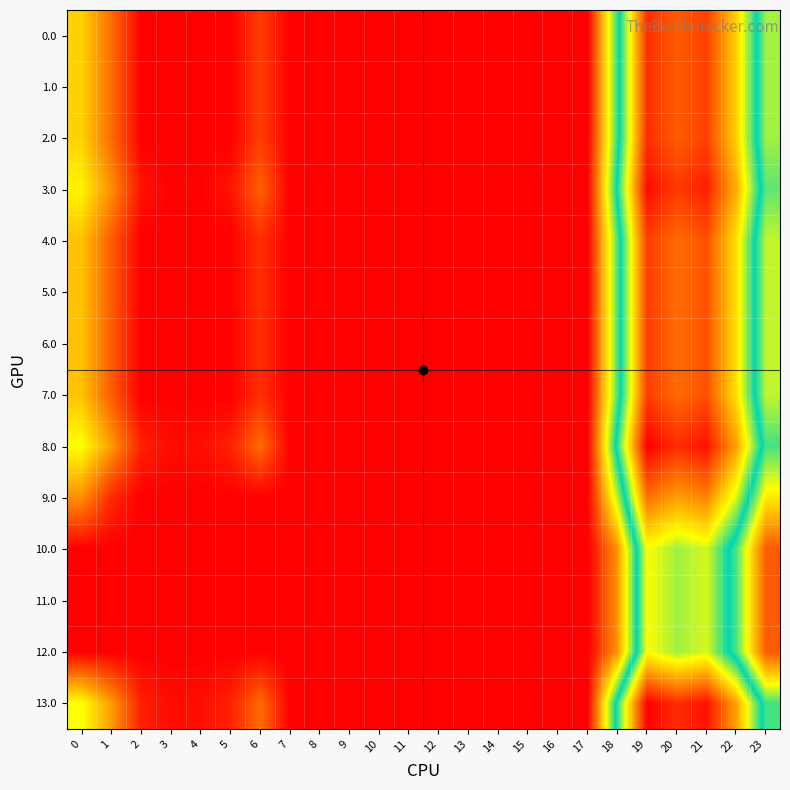

Reading left to right, what are all the values shown in this chart?

0.0: 0=67.0	1=34.5	2=0.0	3=0.0	4=0.0	5=0.0	6=20.0	7=0.0	8=0.0	9=0.0	10=0.0	11=0.0	12=0.0	13=0.0	14=0.0	15=0.0	16=0.0	17=0.0	18=114.6	19=229.5	20=214.9	21=223.4	22=177.3	23=96.3
1.0: 0=67.0	1=34.5	2=0.0	3=0.0	4=0.0	5=0.0	6=20.0	7=0.0	8=0.0	9=0.0	10=0.0	11=0.0	12=0.0	13=0.0	14=0.0	15=0.0	16=0.0	17=0.0	18=114.6	19=229.5	20=214.9	21=223.4	22=177.3	23=96.3
2.0: 0=67.0	1=34.5	2=0.0	3=0.0	4=0.0	5=0.0	6=20.0	7=0.0	8=0.0	9=0.0	10=0.0	11=0.0	12=0.0	13=0.0	14=0.0	15=0.0	16=0.0	17=0.0	18=114.6	19=229.5	20=214.9	21=223.4	22=177.3	23=96.3
3.0: 0=78.0	1=45.5	2=6.3	3=0.4	4=0.9	5=6.8	6=31.0	7=0.0	8=0.0	9=0.0	10=0.0	11=0.0	12=0.0	13=0.0	14=0.0	15=0.0	16=0.0	17=0.0	18=125.6	19=240.5	20=225.9	21=234.4	22=188.3	23=107.3
4.0: 0=62.0	1=29.5	2=0.0	3=0.0	4=0.0	5=0.0	6=15.0	7=0.0	8=0.0	9=0.0	10=0.0	11=0.0	12=0.0	13=0.0	14=0.0	15=0.0	16=0.0	17=0.0	18=109.6	19=224.5	20=209.9	21=218.4	22=172.3	23=91.3
5.0: 0=62.0	1=29.5	2=0.0	3=0.0	4=0.0	5=0.0	6=15.0	7=0.0	8=0.0	9=0.0	10=0.0	11=0.0	12=0.0	13=0.0	14=0.0	15=0.0	16=0.0	17=0.0	18=109.6	19=224.5	20=209.9	21=218.4	22=172.3	23=91.3
6.0: 0=62.0	1=29.5	2=0.0	3=0.0	4=0.0	5=0.0	6=15.0	7=0.0	8=0.0	9=0.0	10=0.0	11=0.0	12=0.0	13=0.0	14=0.0	15=0.0	16=0.0	17=0.0	18=109.6	19=224.5	20=209.9	21=218.4	22=172.3	23=91.3
7.0: 0=62.0	1=29.5	2=0.0	3=0.0	4=0.0	5=0.0	6=15.0	7=0.0	8=0.0	9=0.0	10=0.0	11=0.0	12=0.0	13=0.0	14=0.0	15=0.0	16=0.0	17=0.0	18=109.6	19=224.5	20=209.9	21=218.4	22=172.3	23=91.3
8.0: 0=82.0	1=49.5	2=10.3	3=4.4	4=4.9	5=10.8	6=35.0	7=0.0	8=0.0	9=0.0	10=0.0	11=0.0	12=0.0	13=0.0	14=0.0	15=0.0	16=0.0	17=0.0	18=129.6	19=244.5	20=229.9	21=238.4	22=192.3	23=111.3
9.0: 0=46.0	1=13.5	2=0.0	3=0.0	4=0.0	5=0.0	6=0.0	7=0.0	8=0.0	9=0.0	10=0.0	11=0.0	12=0.0	13=0.0	14=0.0	15=0.0	16=0.0	17=0.0	18=93.6	19=208.5	20=193.9	21=202.4	22=156.3	23=75.3
10.0: 0=0.0	1=0.0	2=0.0	3=0.0	4=0.0	5=0.0	6=0.0	7=0.0	8=0.0	9=0.0	10=0.0	11=0.0	12=0.0	13=0.0	14=0.0	15=0.0	16=0.0	17=0.0	18=47.6	19=162.5	20=147.9	21=156.4	22=110.3	23=29.3
11.0: 0=0.0	1=0.0	2=0.0	3=0.0	4=0.0	5=0.0	6=0.0	7=0.0	8=0.0	9=0.0	10=0.0	11=0.0	12=0.0	13=0.0	14=0.0	15=0.0	16=0.0	17=0.0	18=47.6	19=162.5	20=147.9	21=156.4	22=110.3	23=29.3
12.0: 0=0.0	1=0.0	2=0.0	3=0.0	4=0.0	5=0.0	6=0.0	7=0.0	8=0.0	9=0.0	10=0.0	11=0.0	12=0.0	13=0.0	14=0.0	15=0.0	16=0.0	17=0.0	18=47.6	19=162.5	20=147.9	21=156.4	22=110.3	23=29.3
13.0: 0=82.0	1=49.5	2=10.3	3=4.4	4=4.9	5=10.8	6=35.0	7=0.0	8=0.0	9=0.0	10=0.0	11=0.0	12=0.0	13=0.0	14=0.0	15=0.0	16=0.0	17=0.0	18=129.6	19=244.5	20=229.9	21=238.4	22=192.3	23=111.3